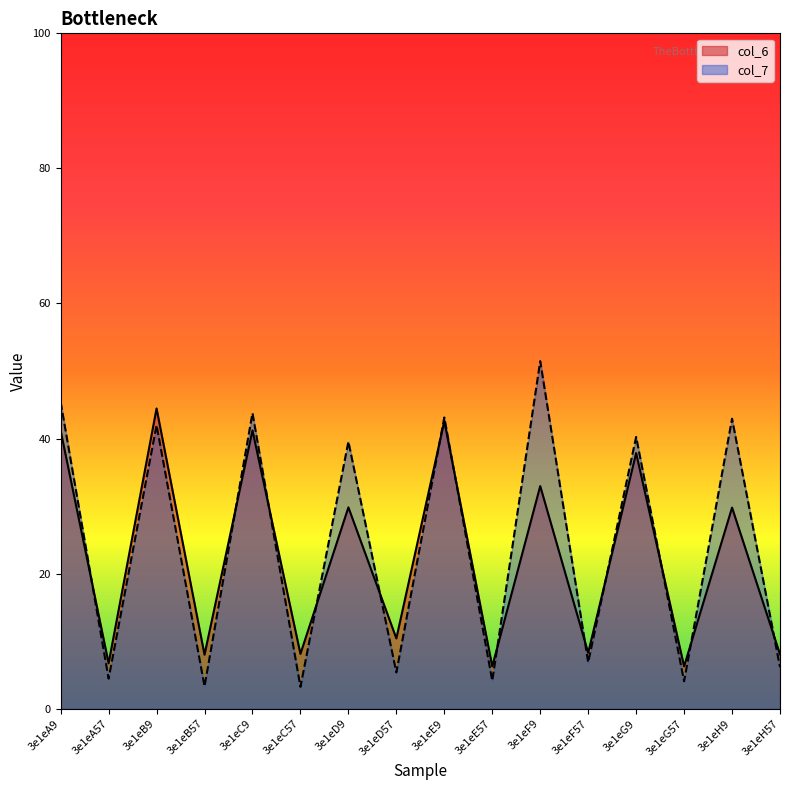

What is the difference between the highest and lowest values at 3e1eA57?

2.3